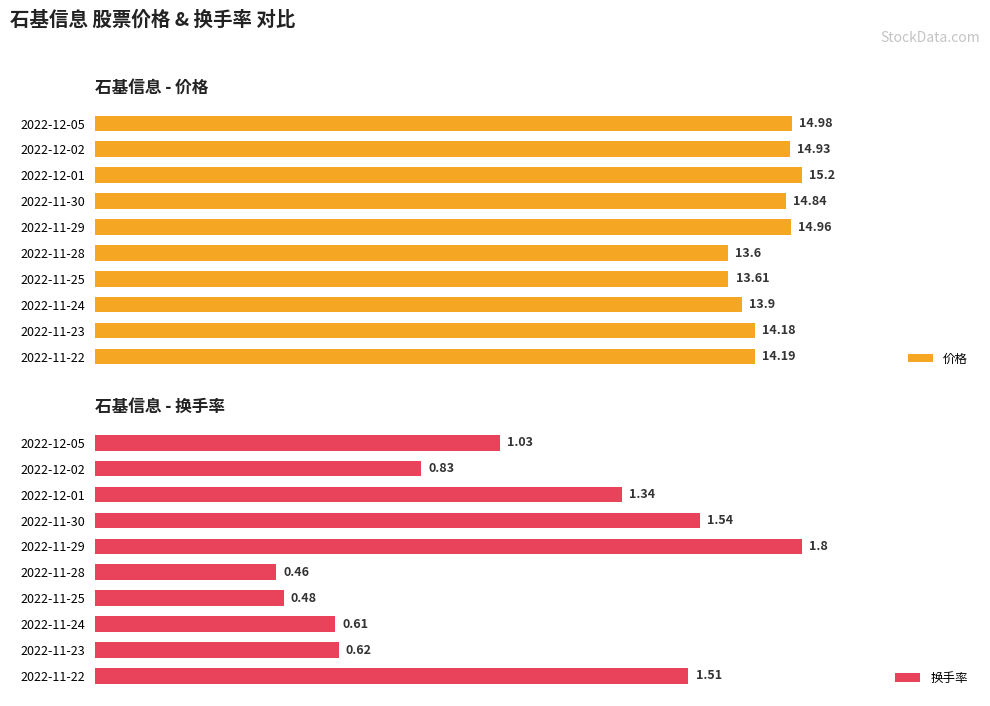

Rank the categories by 价格 value from highest to lowest.

2022-12-01, 2022-12-05, 2022-11-29, 2022-12-02, 2022-11-30, 2022-11-22, 2022-11-23, 2022-11-24, 2022-11-25, 2022-11-28